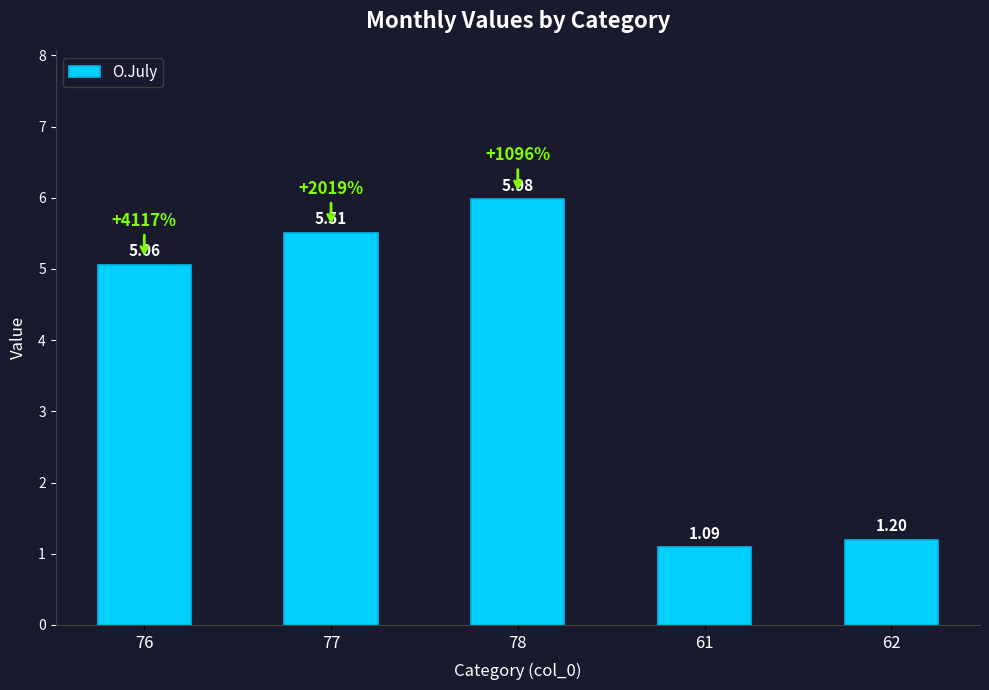

List the labels in order of value, smallest first.

61, 62, 76, 77, 78